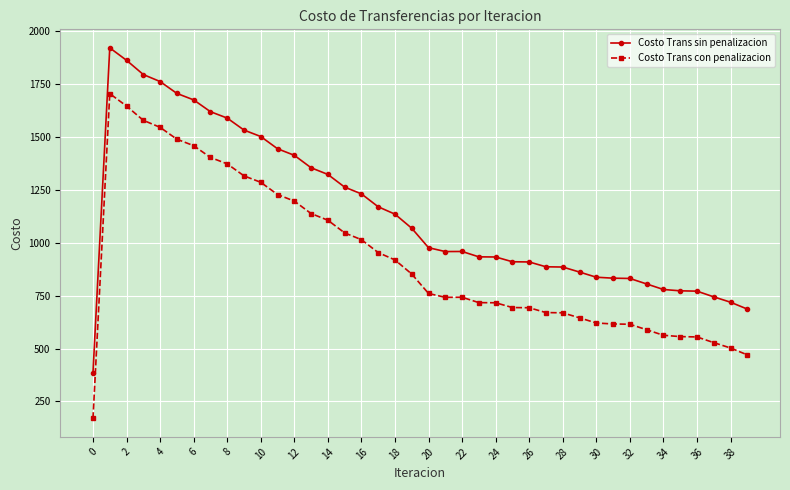

True or false: Costo Trans sin penalizacion and Costo Trans con penalizacion cross at least once.

False